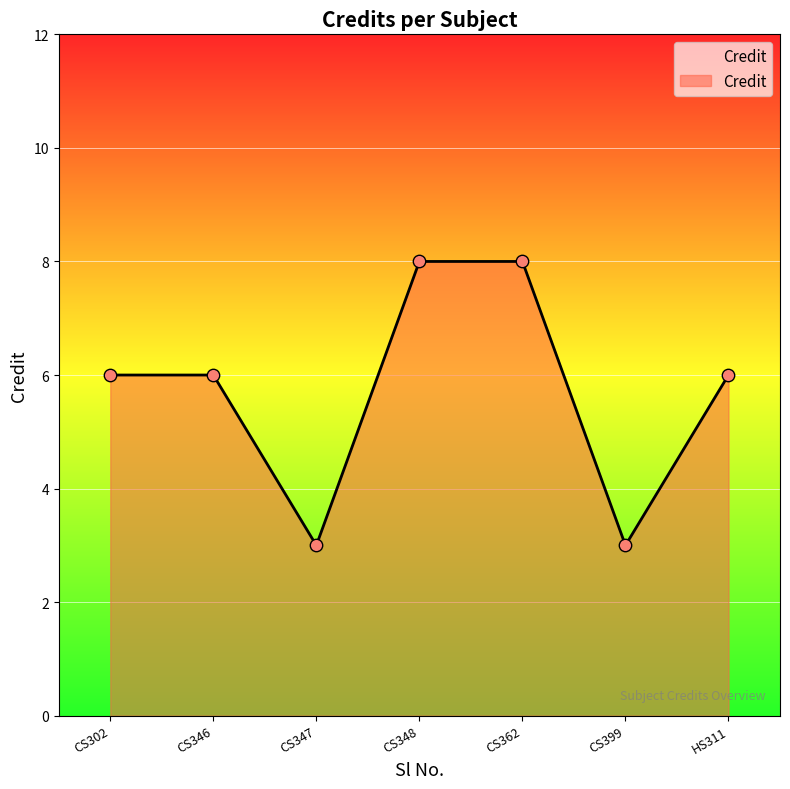

What is the ratio of the value at CS348 to the value at CS399?

2.7